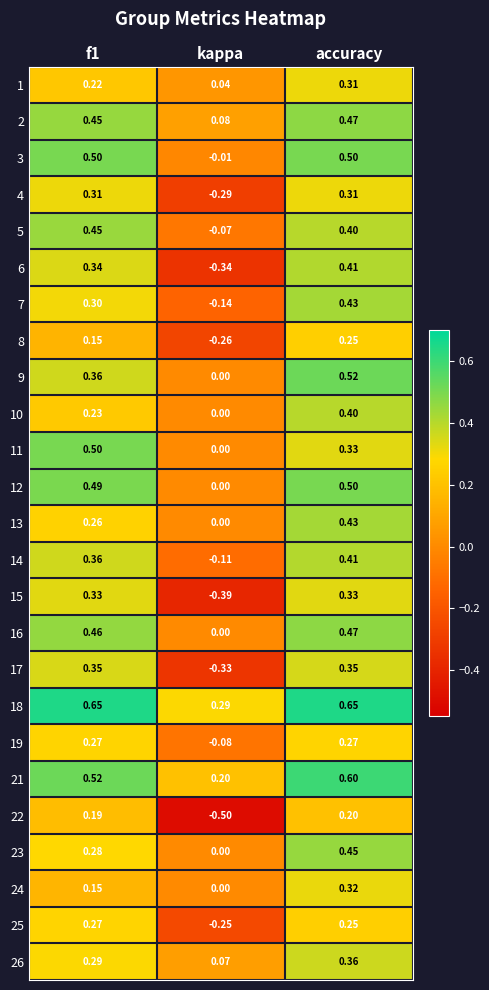

Where is 16 nearest to the value 0?

kappa